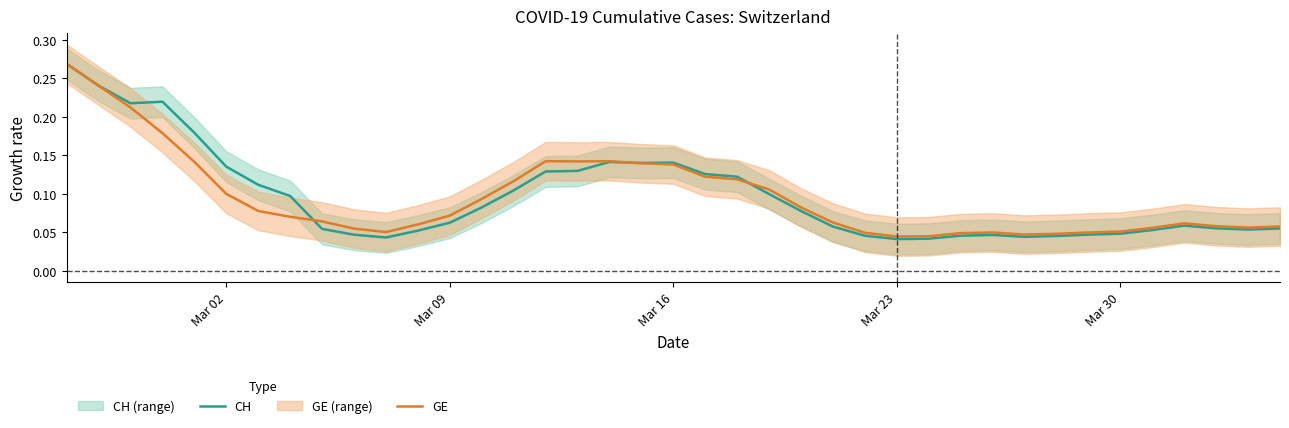

Rank the series by their average value, from lowest to highest.

GE, CH